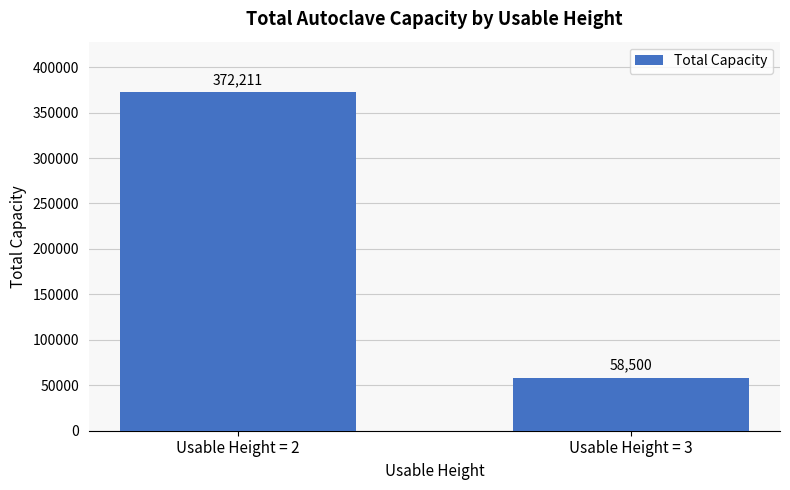

List the labels in order of value, largest first.

Usable Height = 2, Usable Height = 3